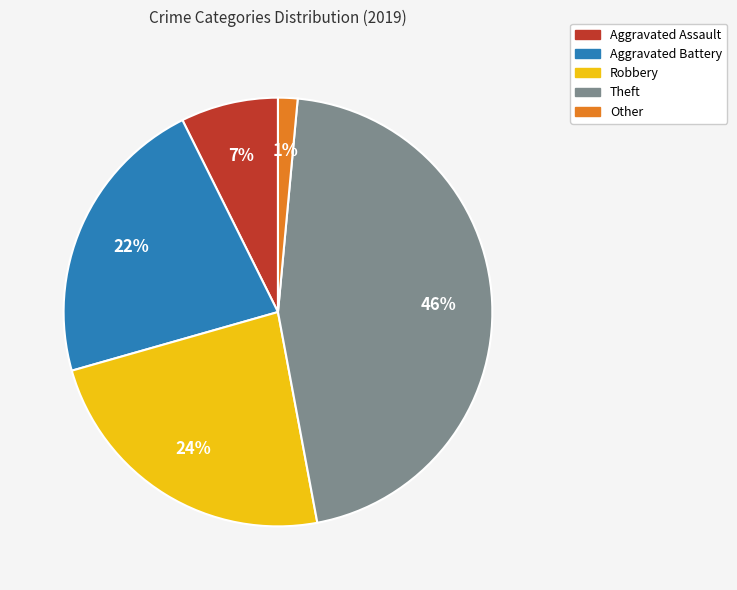

Which has a higher value, Other or Theft?

Theft